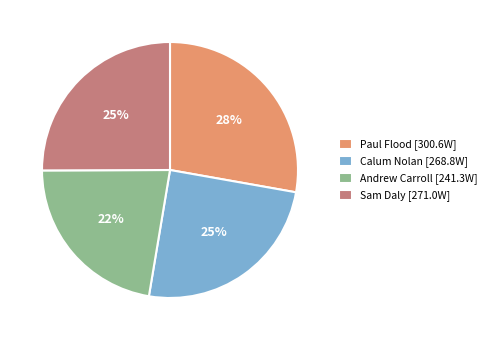

Is Paul Flood the majority of the pie?

No